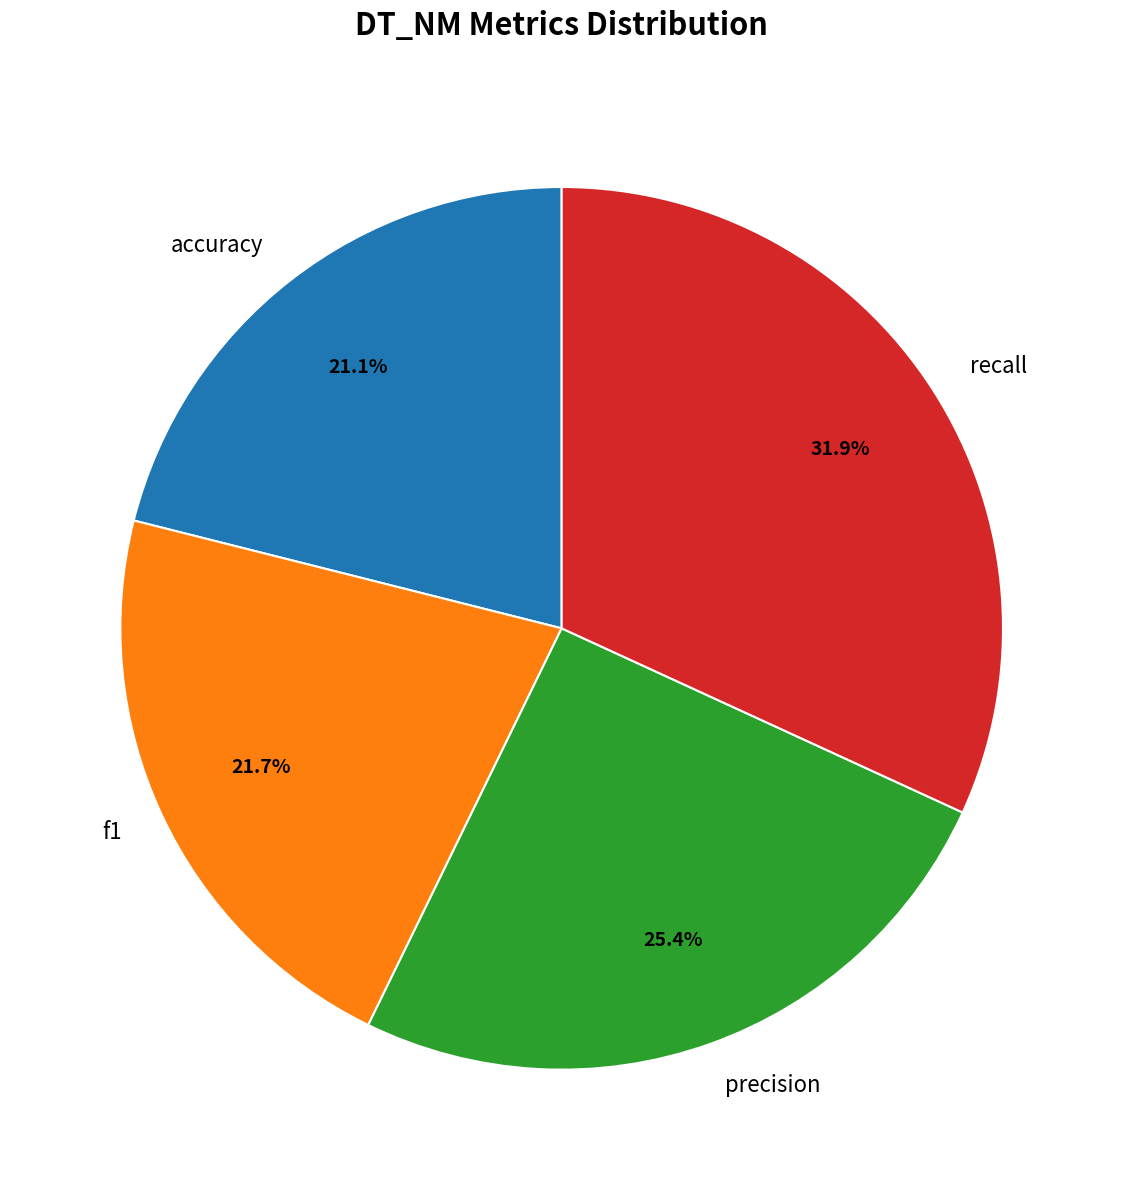

Rank the categories by value from highest to lowest.

recall, precision, f1, accuracy